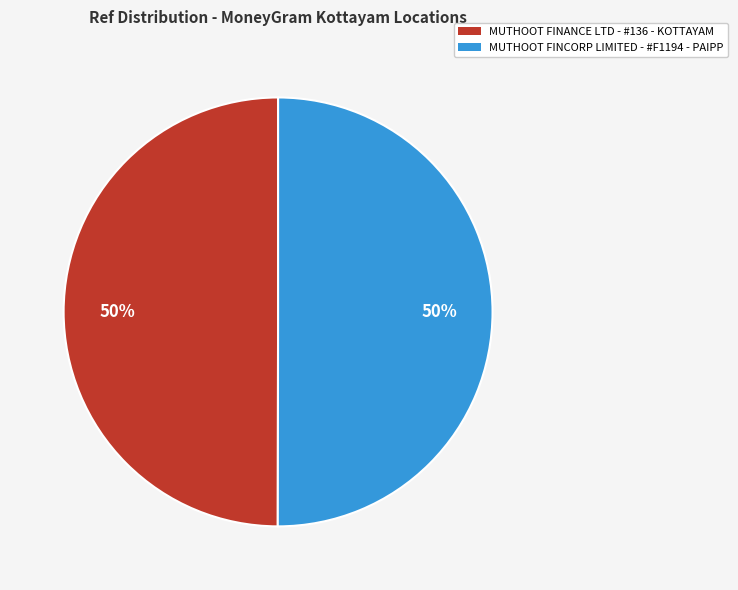

Is it true that MUTHOOT FINCORP LIMITED - #F1194 - PAIPP is 36% of the pie?

False